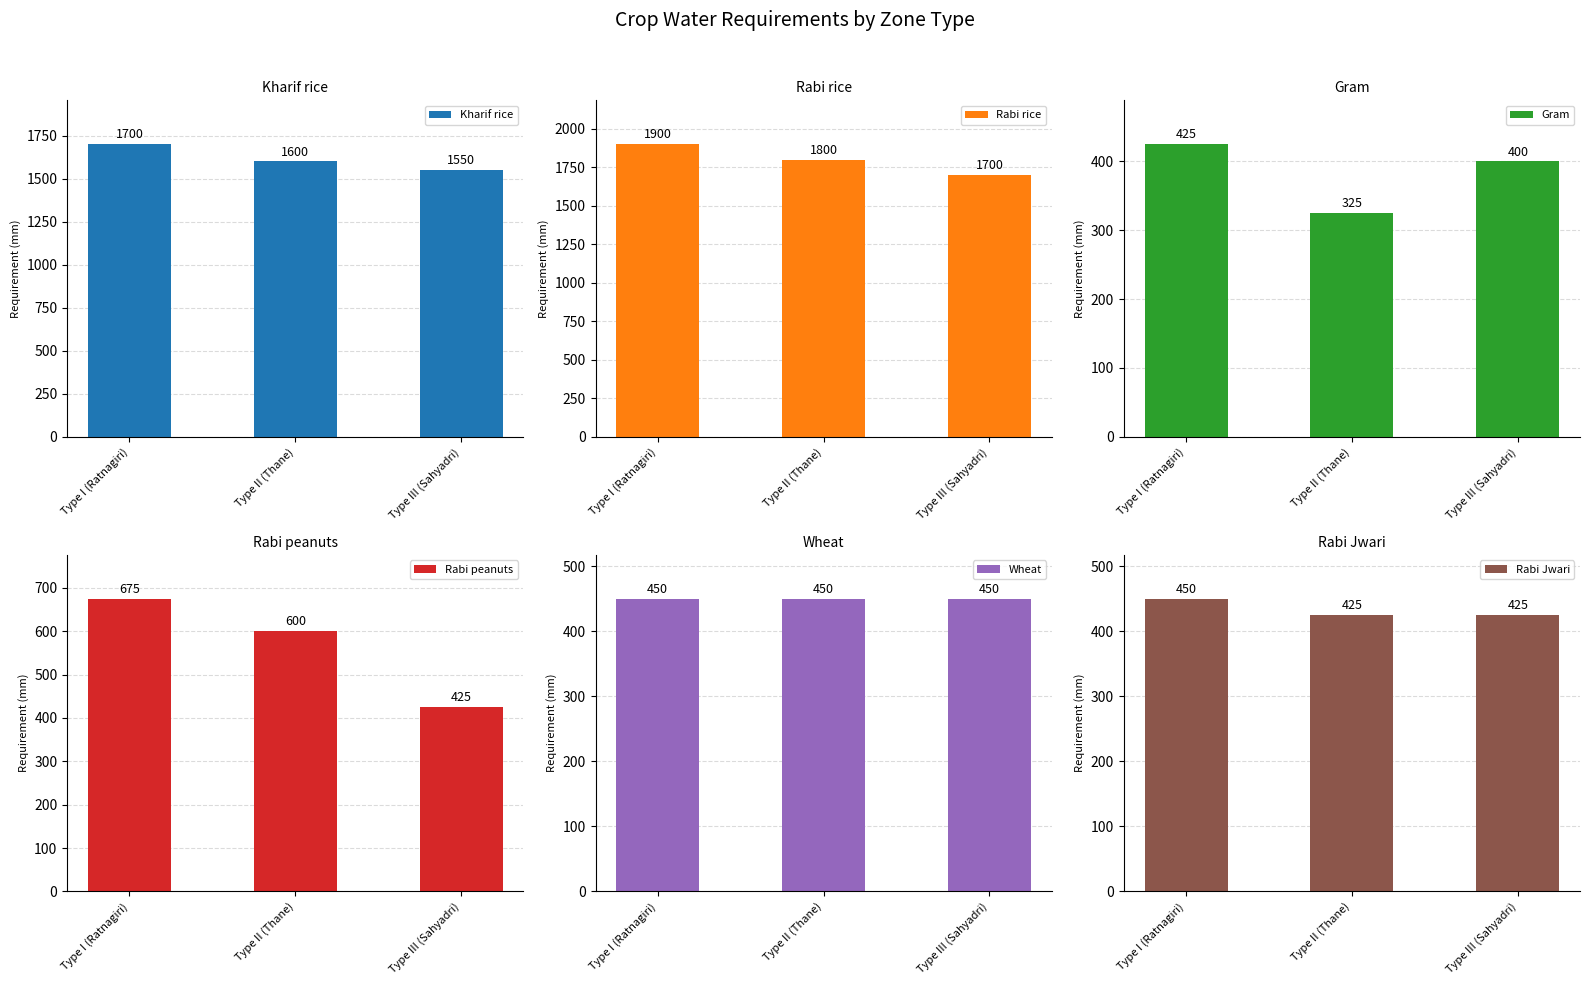

True or false: Rabi rice has a value of 3229 at Type I (Ratnagiri).

False